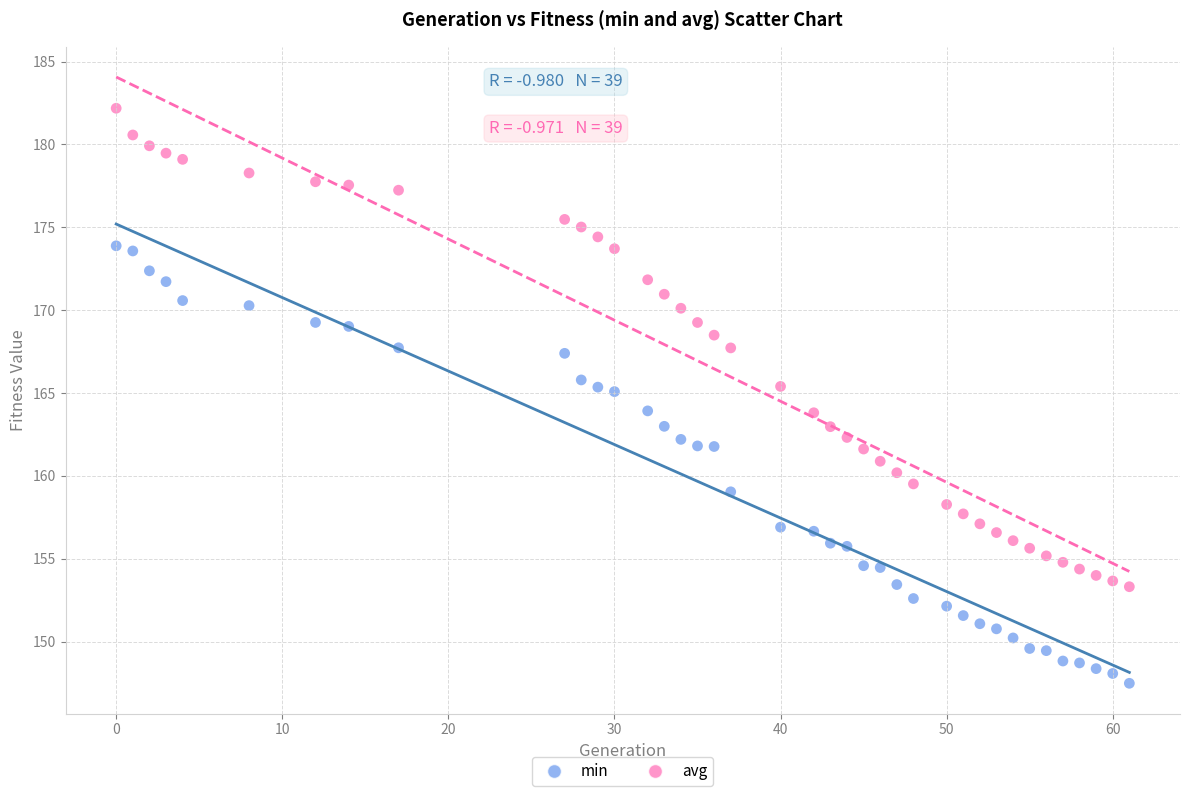

What are all the series names shown in the legend?

min, avg